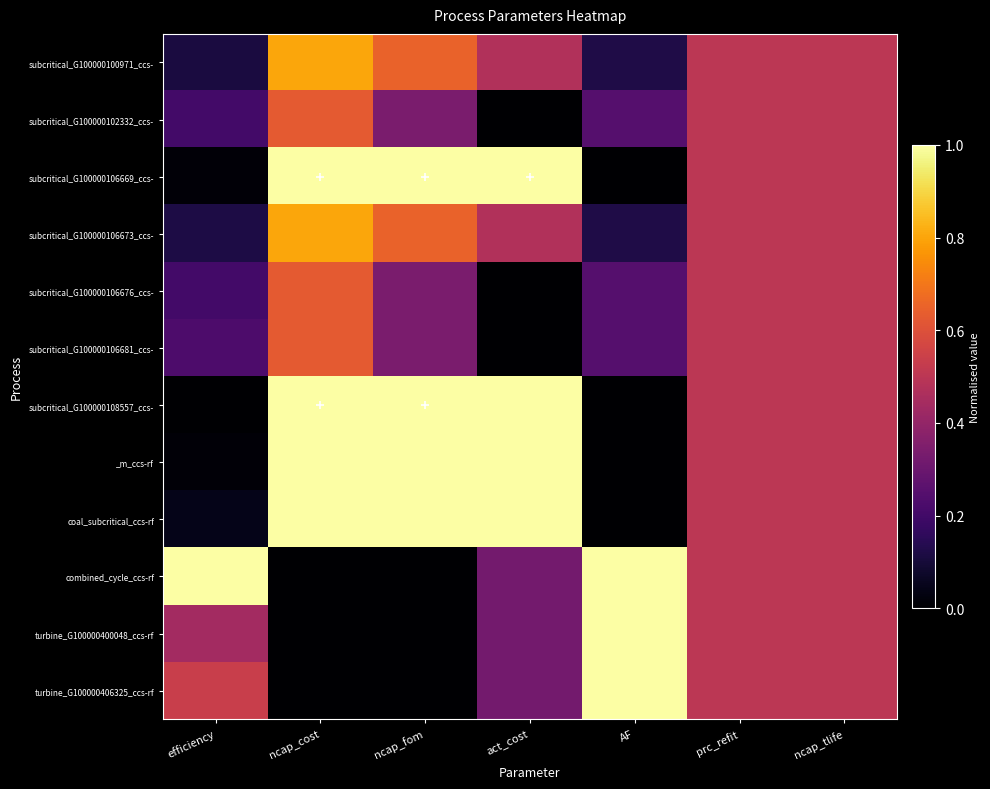

Reading left to right, what are all the values shown in this chart?

subcritical_G100000100971_ccs-: efficiency=0.1	ncap_cost=0.8	ncap_fom=0.6	act_cost=0.5	AF=0.1	prc_refit=0.5	ncap_tlife=0.5
subcritical_G100000102332_ccs-: efficiency=0.2	ncap_cost=0.6	ncap_fom=0.3	act_cost=0.0	AF=0.2	prc_refit=0.5	ncap_tlife=0.5
subcritical_G100000106669_ccs-: efficiency=0.0	ncap_cost=1.0	ncap_fom=1.0	act_cost=1.0	AF=0.0	prc_refit=0.5	ncap_tlife=0.5
subcritical_G100000106673_ccs-: efficiency=0.1	ncap_cost=0.8	ncap_fom=0.6	act_cost=0.5	AF=0.1	prc_refit=0.5	ncap_tlife=0.5
subcritical_G100000106676_ccs-: efficiency=0.2	ncap_cost=0.6	ncap_fom=0.3	act_cost=0.0	AF=0.2	prc_refit=0.5	ncap_tlife=0.5
subcritical_G100000106681_ccs-: efficiency=0.2	ncap_cost=0.6	ncap_fom=0.3	act_cost=0.0	AF=0.2	prc_refit=0.5	ncap_tlife=0.5
subcritical_G100000108557_ccs-: efficiency=0.0	ncap_cost=1.0	ncap_fom=1.0	act_cost=1.0	AF=0.0	prc_refit=0.5	ncap_tlife=0.5
_m_ccs-rf: efficiency=0.0	ncap_cost=1.0	ncap_fom=1.0	act_cost=1.0	AF=0.0	prc_refit=0.5	ncap_tlife=0.5
coal_subcritical_ccs-rf: efficiency=0.0	ncap_cost=1.0	ncap_fom=1.0	act_cost=1.0	AF=0.0	prc_refit=0.5	ncap_tlife=0.5
combined_cycle_ccs-rf: efficiency=1.0	ncap_cost=0.0	ncap_fom=0.0	act_cost=0.3	AF=1.0	prc_refit=0.5	ncap_tlife=0.5
turbine_G100000400048_ccs-rf: efficiency=0.4	ncap_cost=0.0	ncap_fom=0.0	act_cost=0.3	AF=1.0	prc_refit=0.5	ncap_tlife=0.5
turbine_G100000406325_ccs-rf: efficiency=0.5	ncap_cost=0.0	ncap_fom=0.0	act_cost=0.3	AF=1.0	prc_refit=0.5	ncap_tlife=0.5